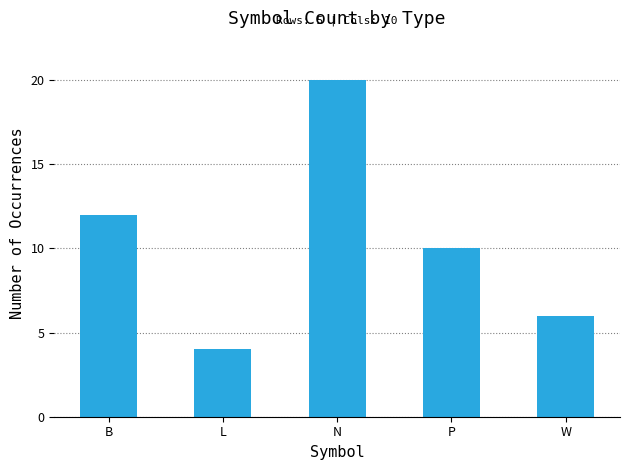

Reading left to right, extract all data points from this chart.

12	4	20	10	6